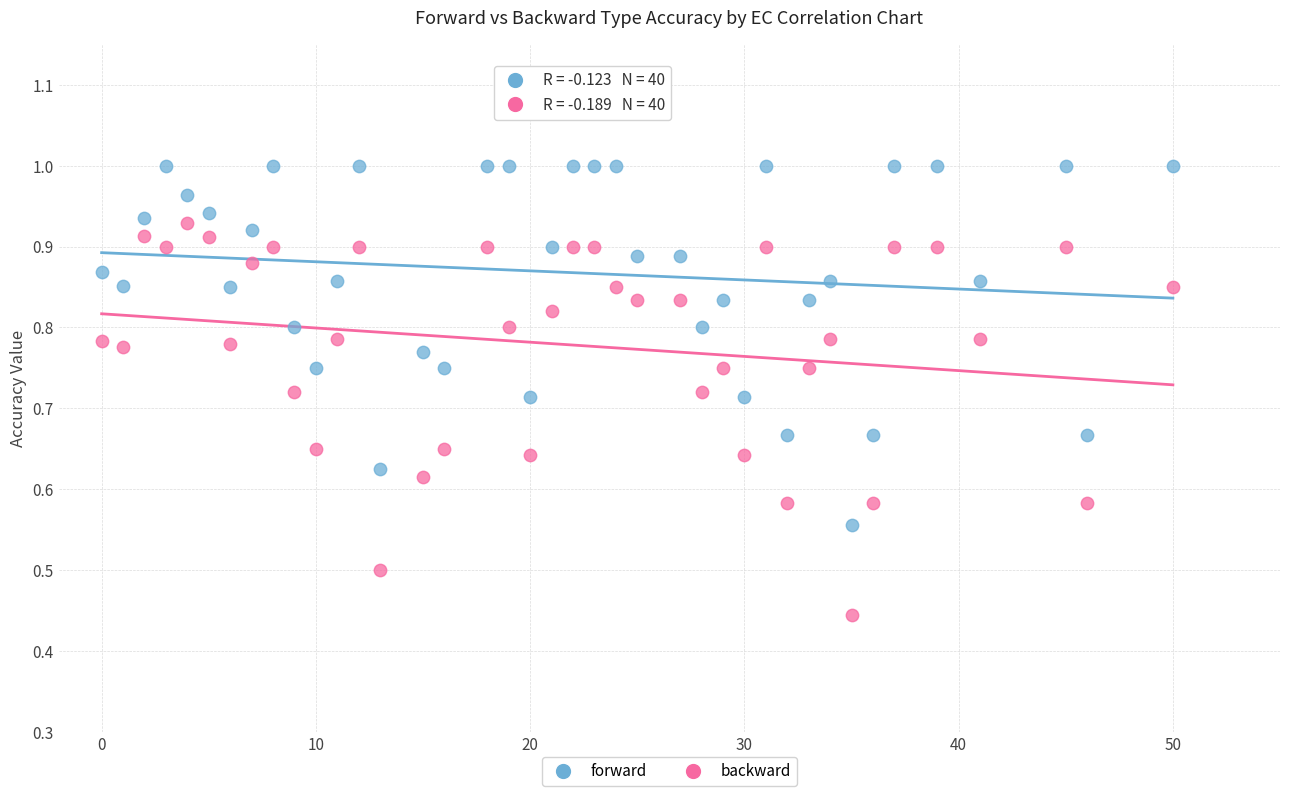

What are all the series names shown in the legend?

forward, backward